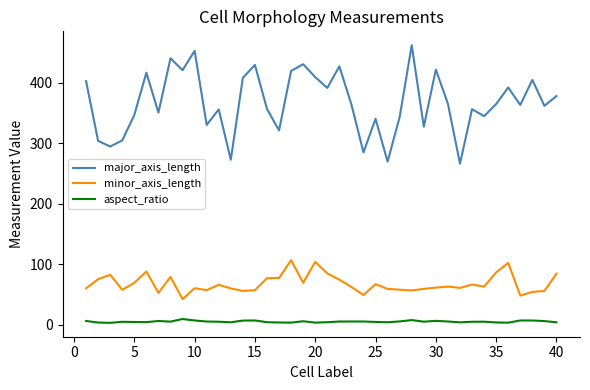

Which series has the largest total across all categories?

major_axis_length